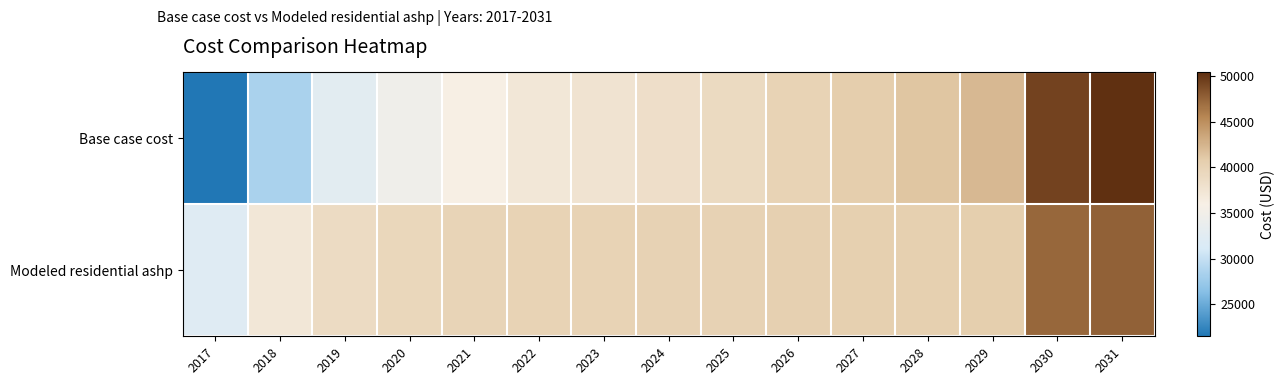

Rank the series by their maximum value, from lowest to highest.

Modeled residential ashp, Base case cost